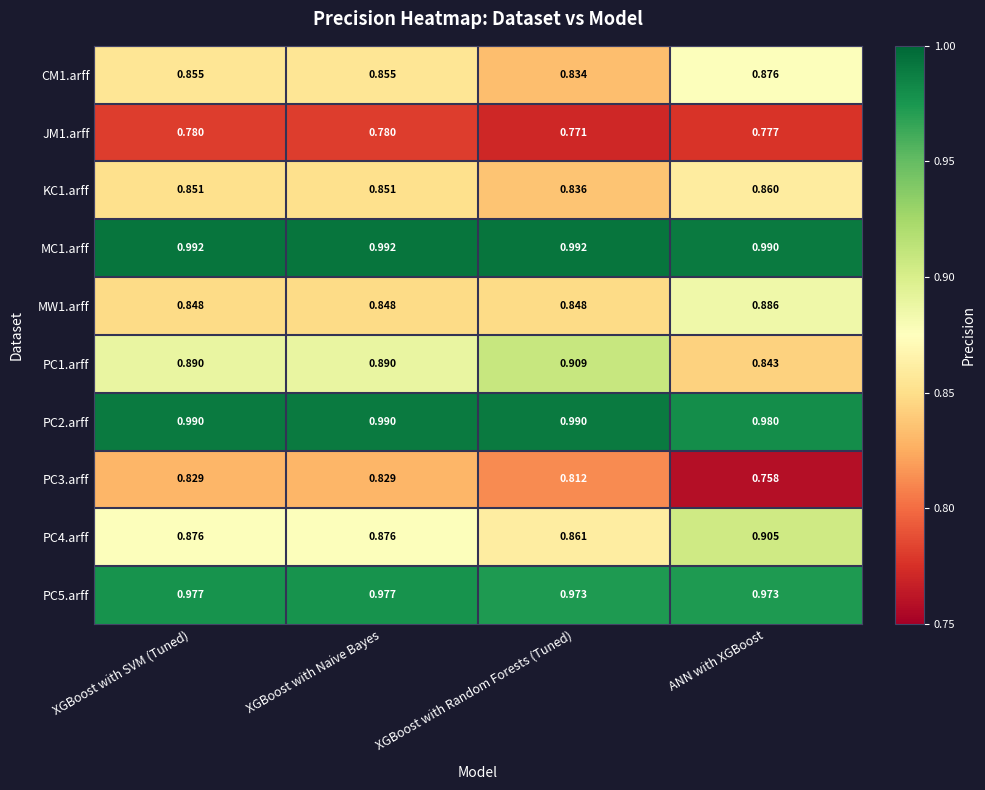

At which label does MW1.arff reach its peak?

ANN with XGBoost